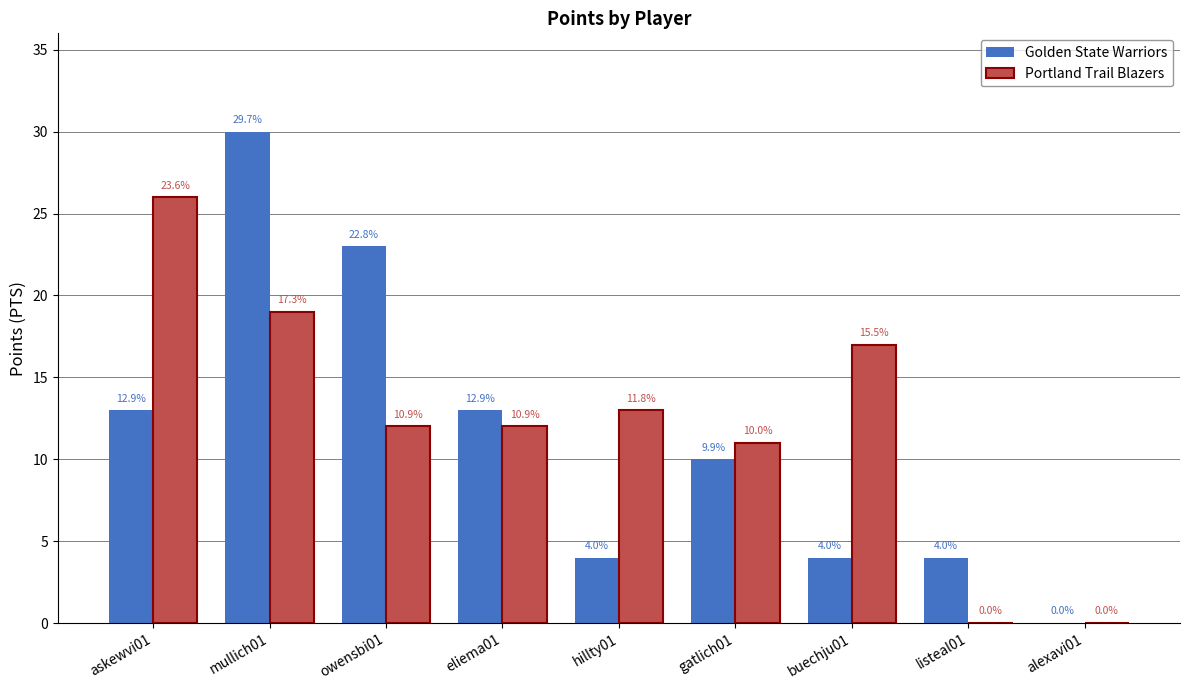

Which has a higher value, owensbi01 or eliema01?

owensbi01